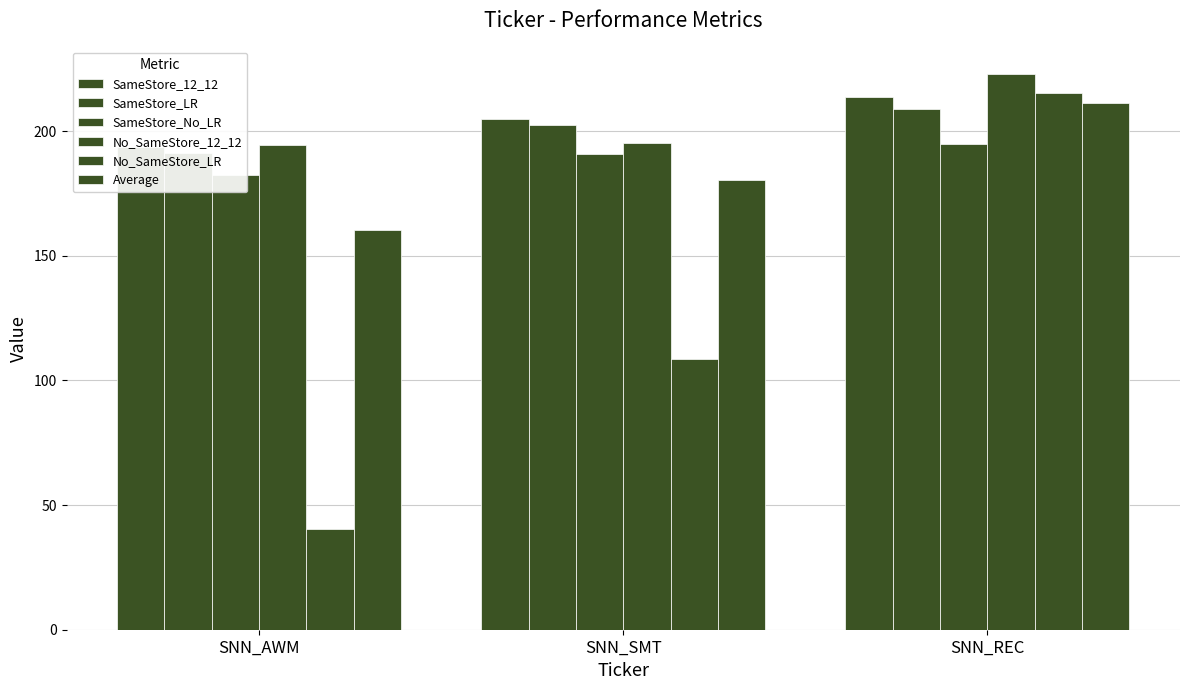

At which category is the sum across all series the highest?

SNN_REC